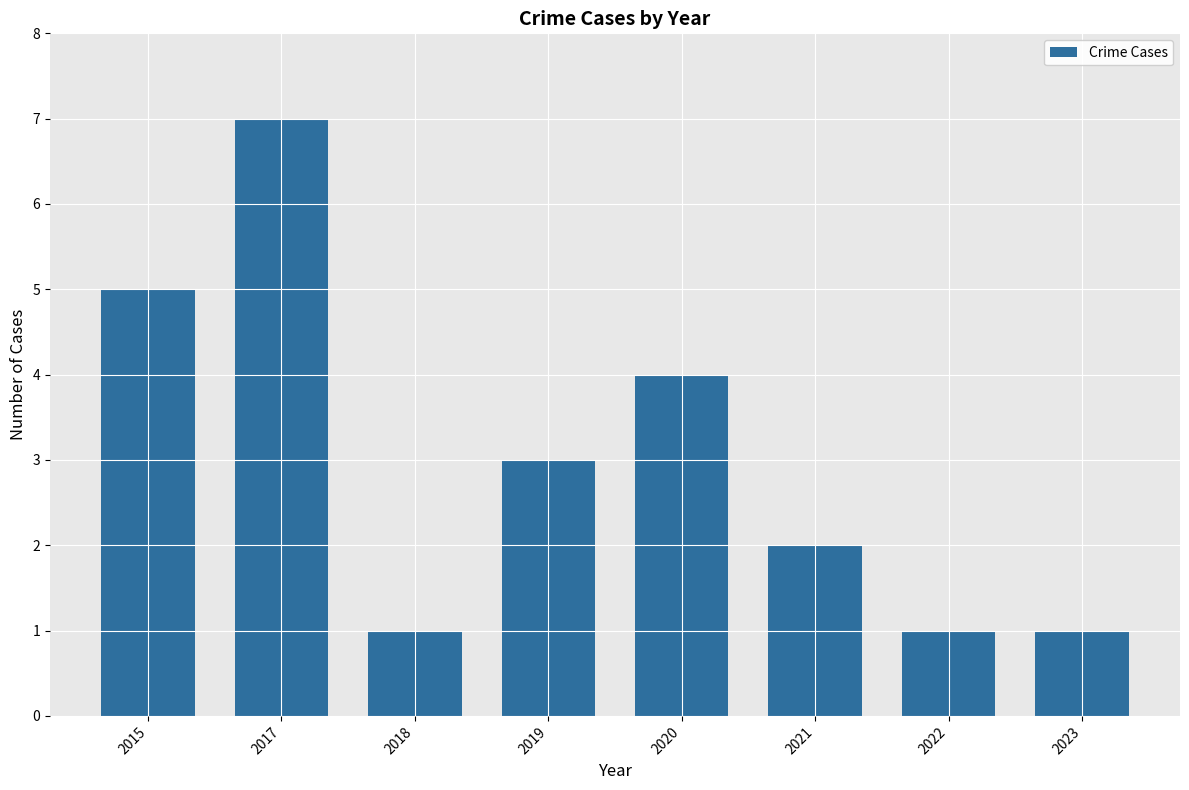

Approximately how many times larger is the value at 2022 compared to 2019?

0.3